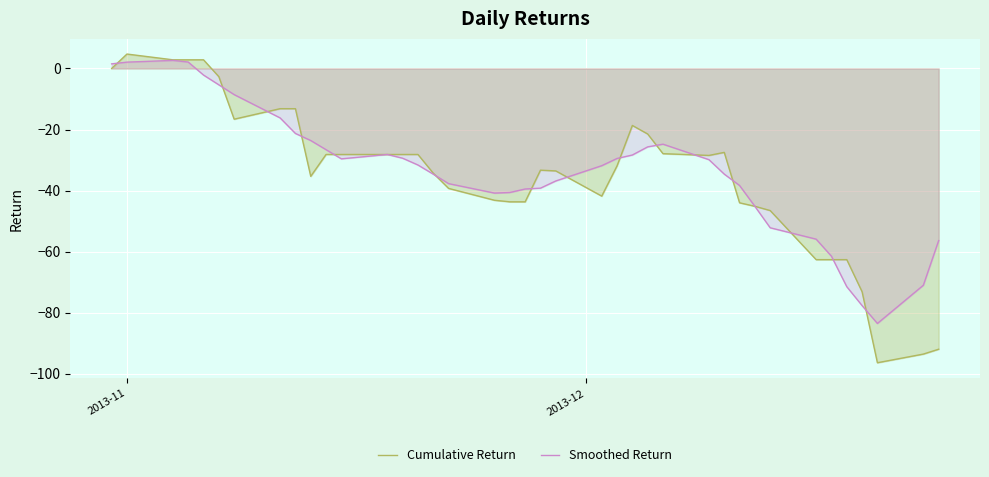

Which series has the largest range (max minus min)?

Cumulative Return